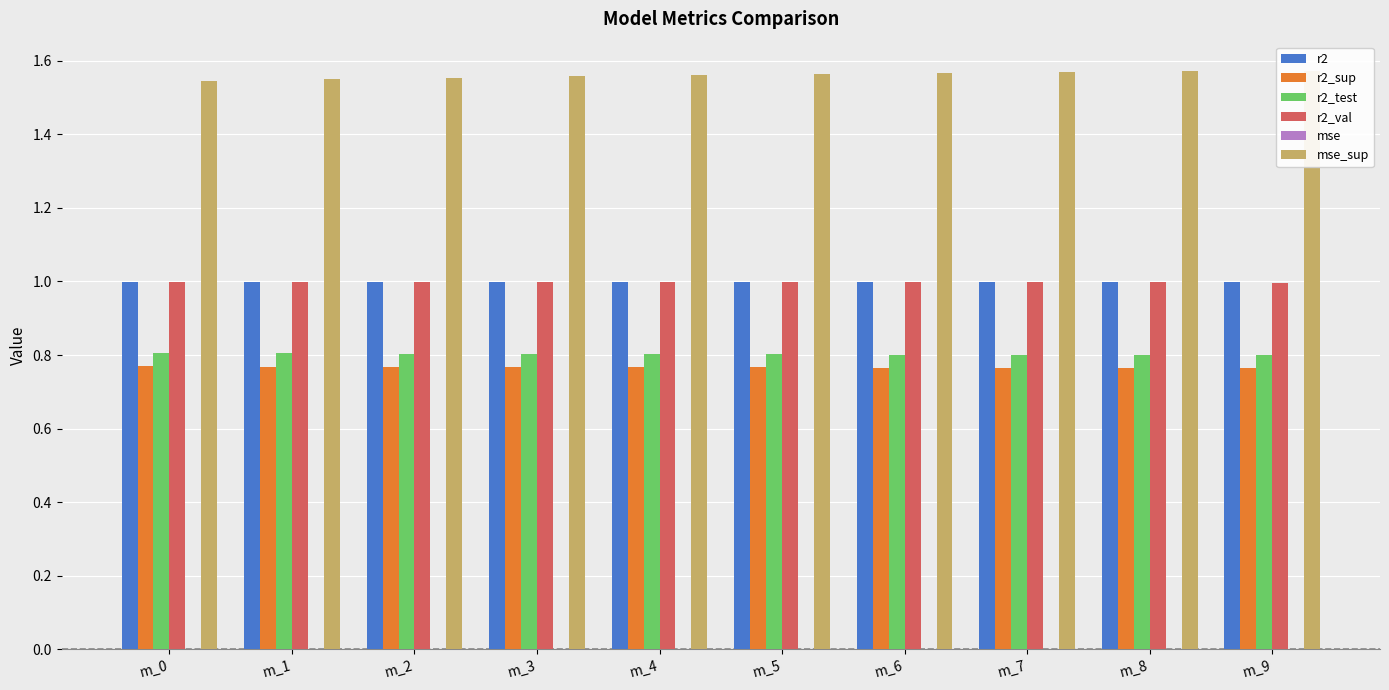

What is the average value of the r2 series?

1.0